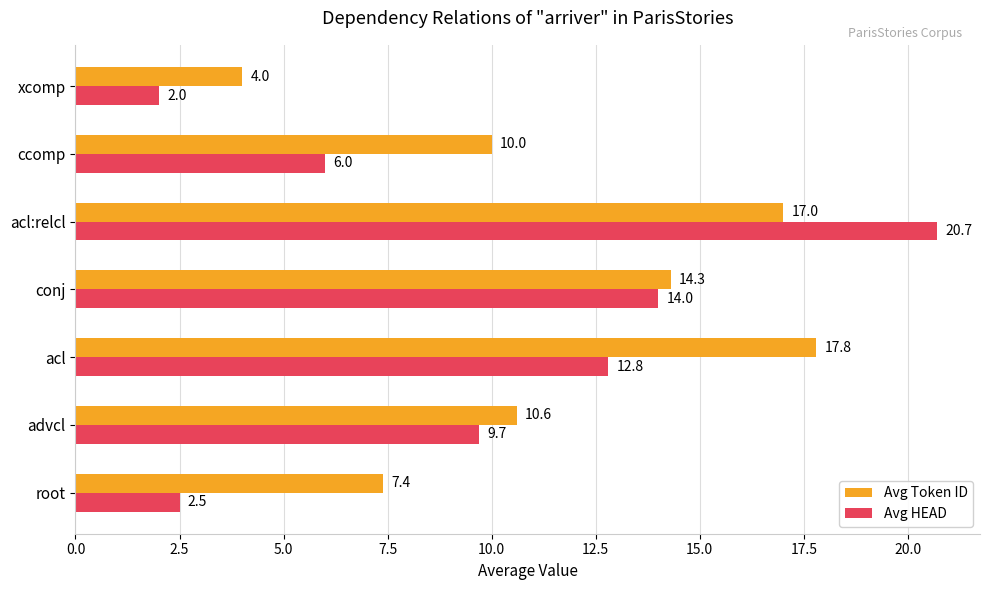

Rank the categories by Avg Token ID value from highest to lowest.

acl, acl:relcl, conj, advcl, ccomp, root, xcomp